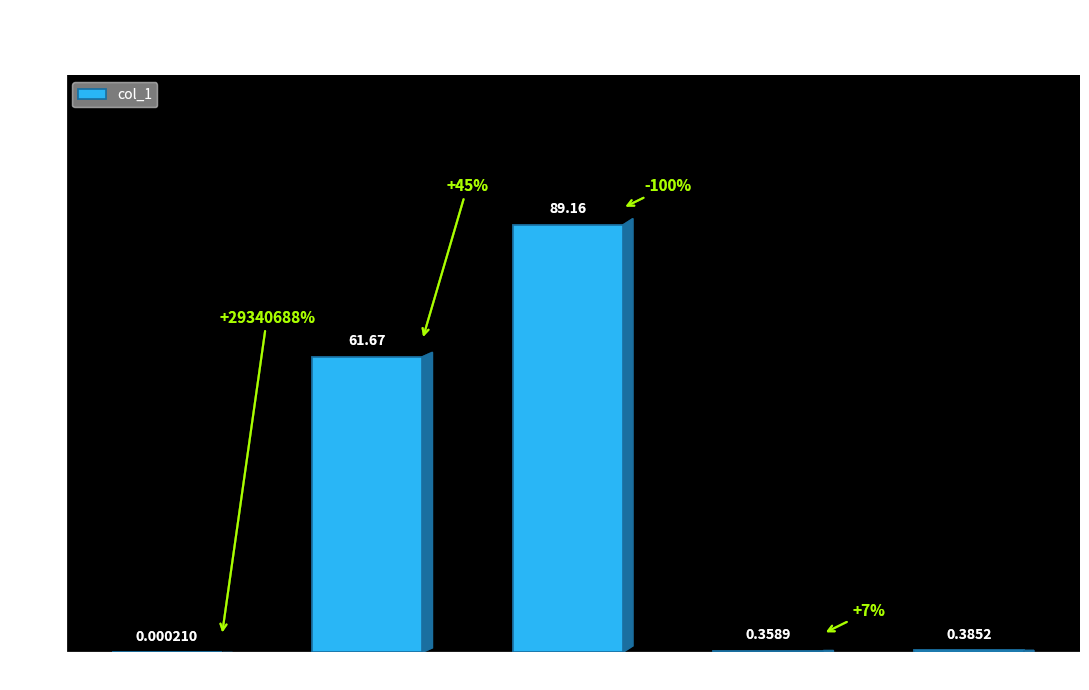

Which label corresponds to the largest value in the chart?

SMAPE